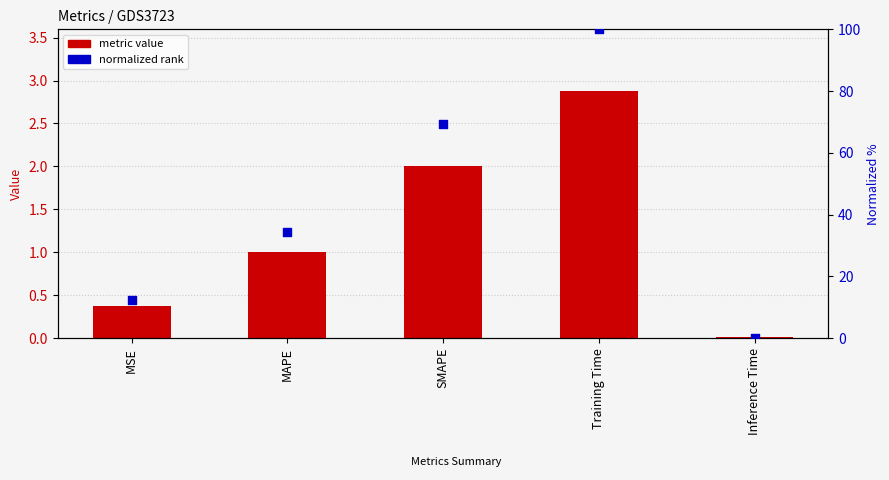

At how many categories does at least one series exceed 99?

1